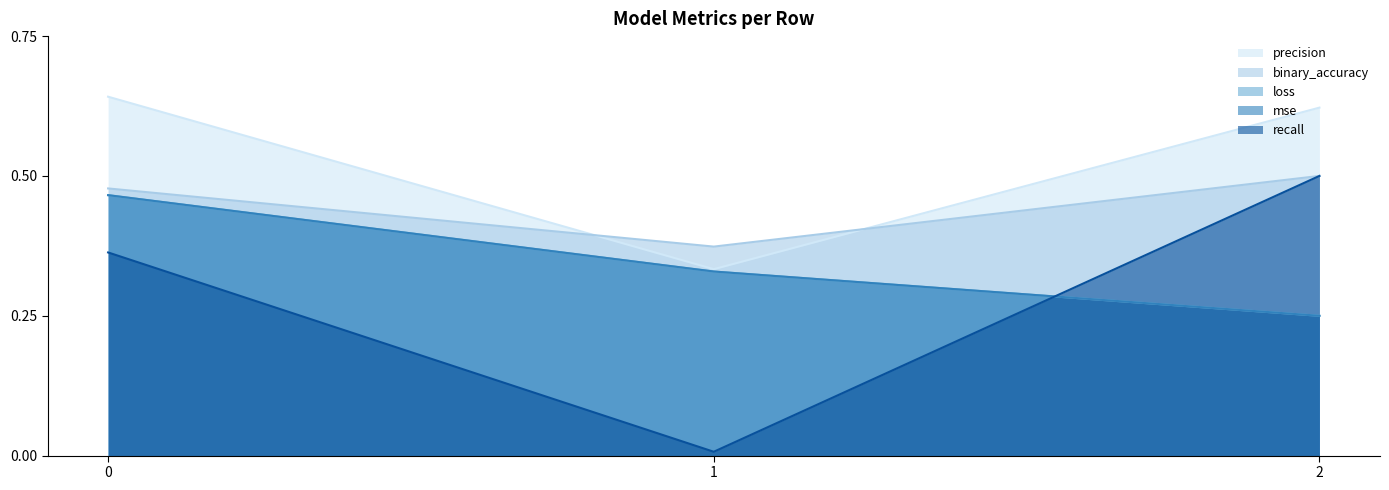

How many lines are shown in the chart?

5